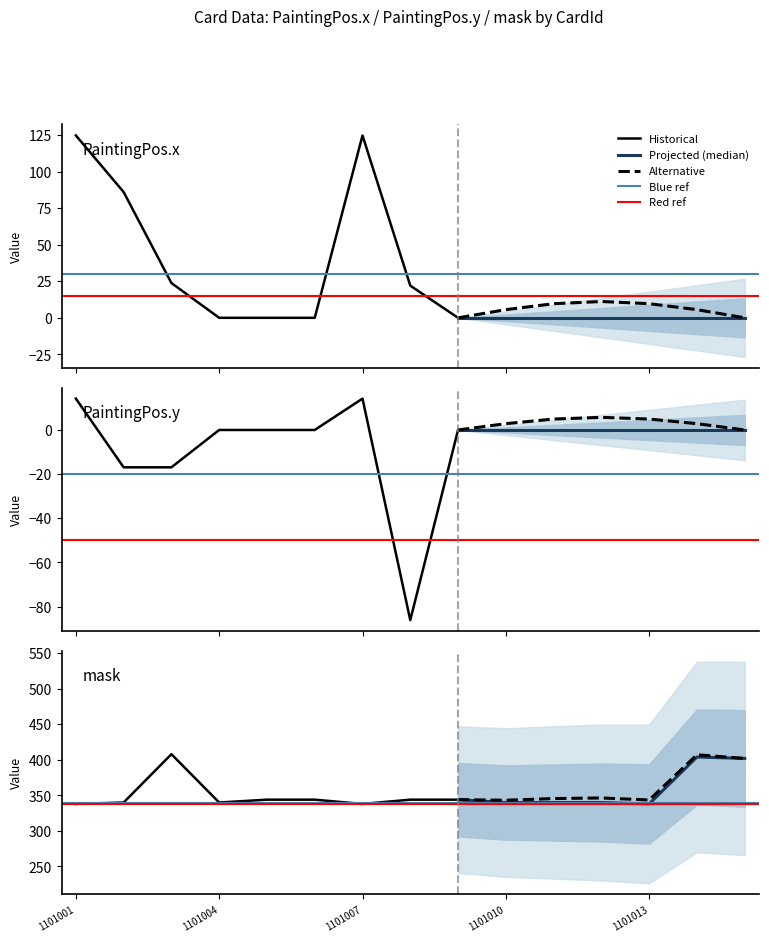

The value of PaintingPos.y at 1101003 is -16.9. True or false?

True